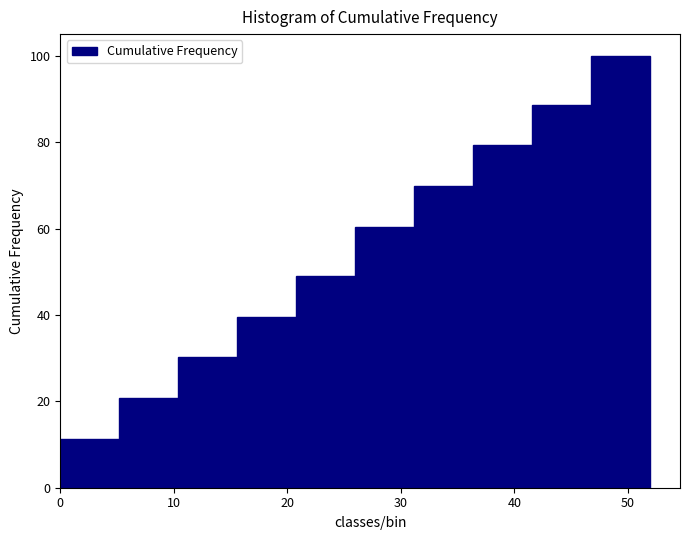

Reading left to right, list every bar in this chart as the range it spans on the x-axis followed by its height. Neither the bar edges nor the heights are printed on the chart, so give them approximately, as read against the axes.

0.0 to 5.2: 12
5.2 to 10.4: 20
10.4 to 15.6: 30
15.6 to 20.8: 40
20.8 to 26.0: 50
26.0 to 31.2: 60
31.2 to 36.4: 70
36.4 to 41.6: 80
41.6 to 46.8: 88
46.8 to 52.0: 100